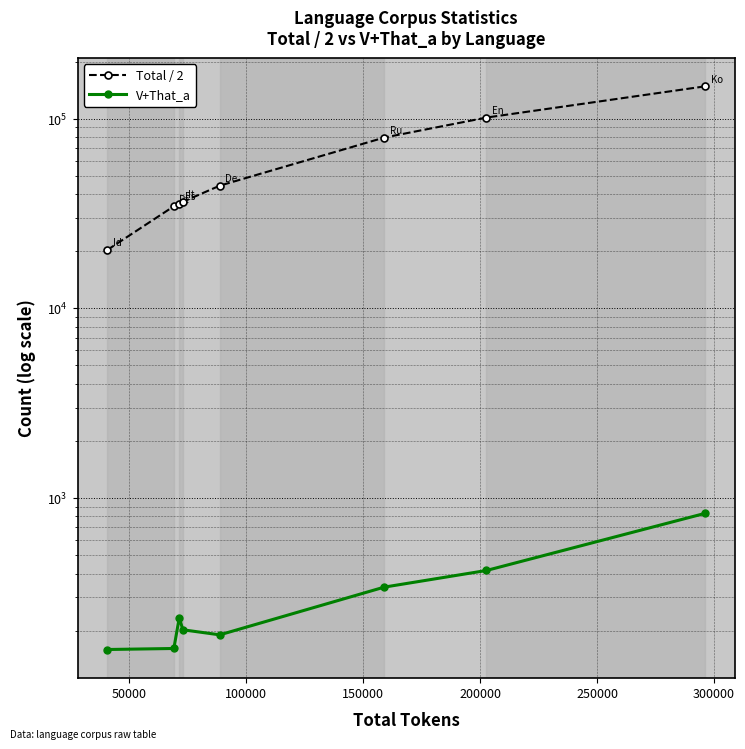

True or false: V+That_a and Total / 2 cross at least once.

False